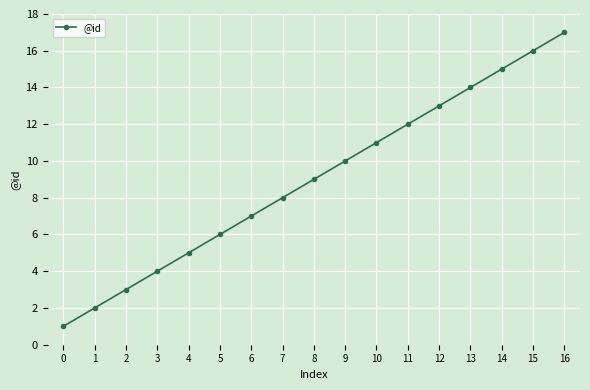

What is the ratio of the value at 2 to the value at 13?

0.2